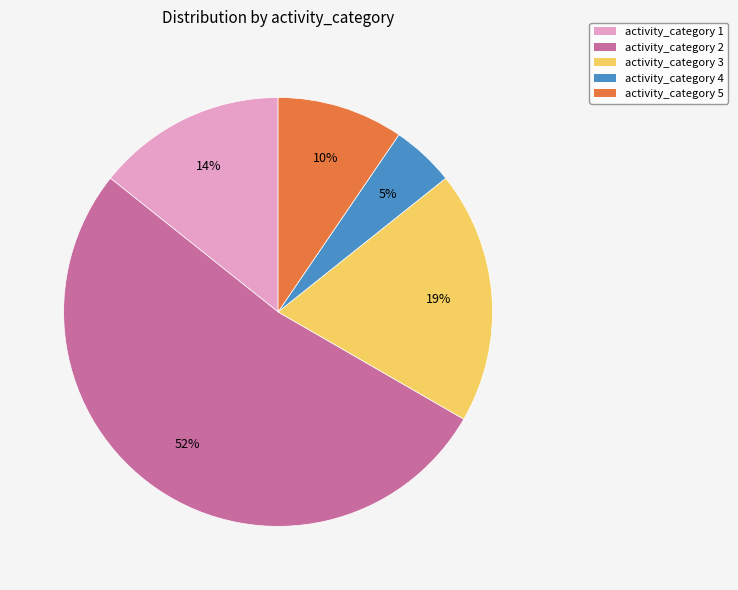

To the nearest percent, what is the average slice percentage?

20%